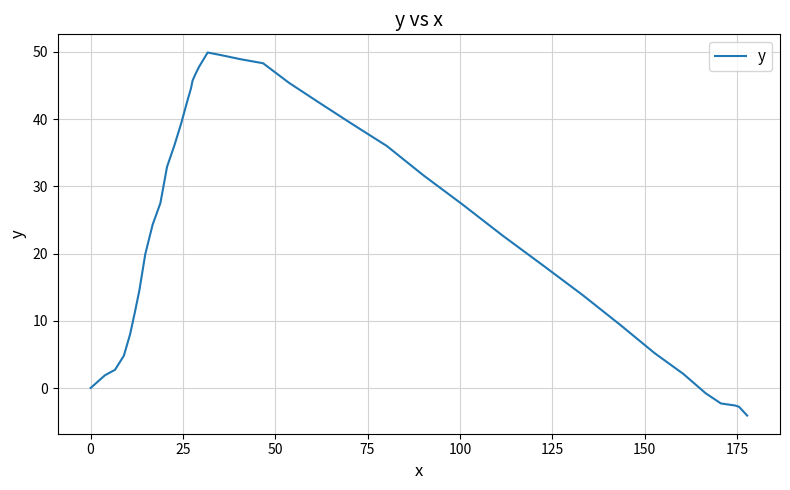

What is the difference between the maximum and minimum values?

54.0